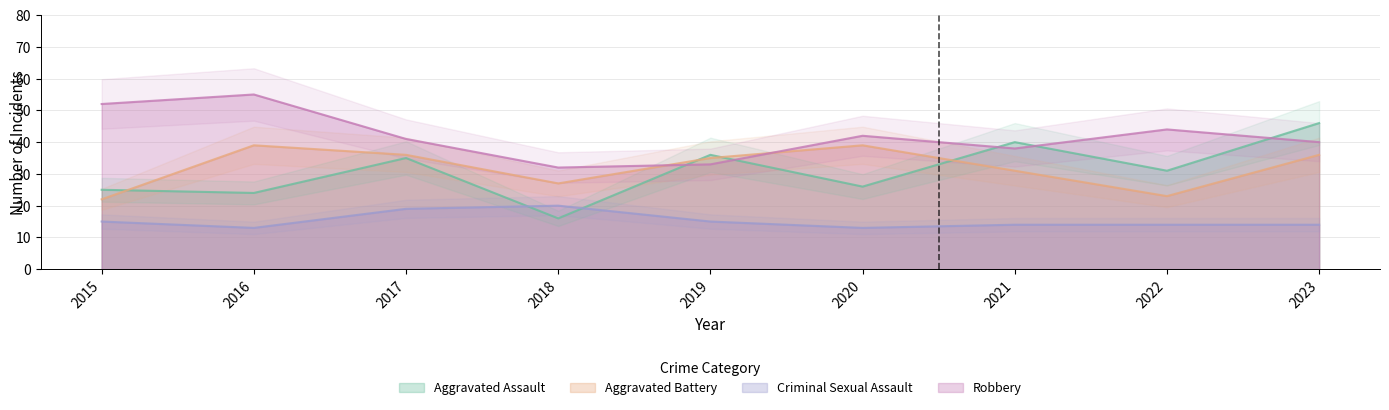

At 2021, list the series in order from largest to smallest.

Aggravated Assault, Robbery, Aggravated Battery, Criminal Sexual Assault